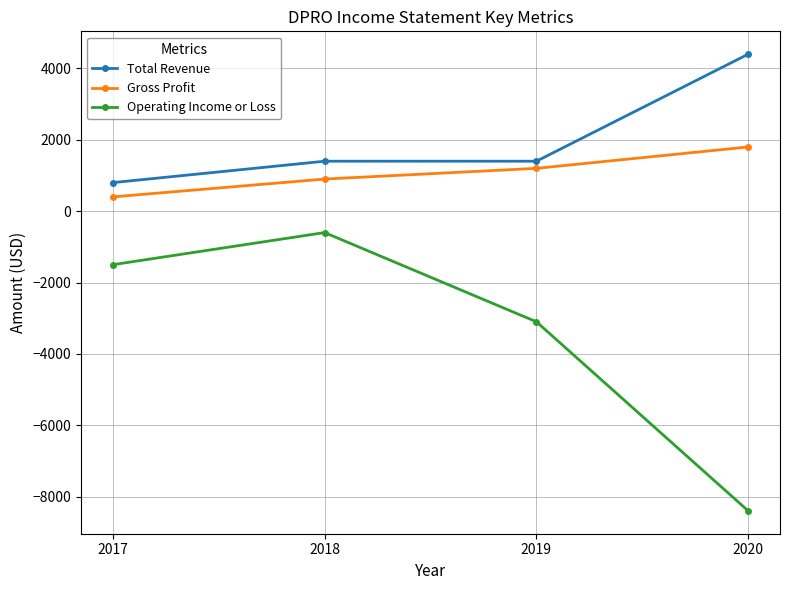

Which category has the lowest value in the Total Revenue series?

2017